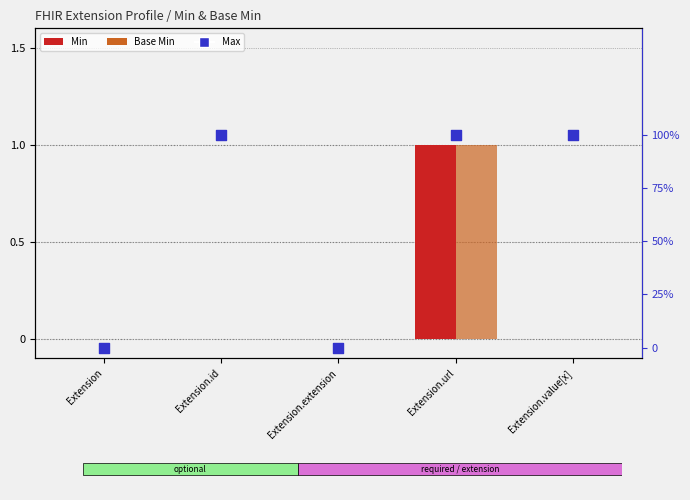

Which series has the largest total across all categories?

Max